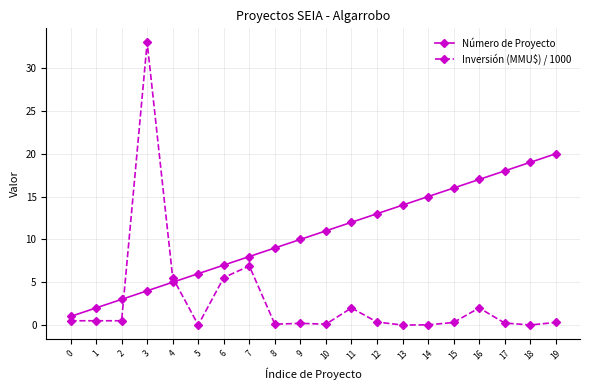

What are all the series names shown in the legend?

Número de Proyecto, Inversión (MMU$) / 1000